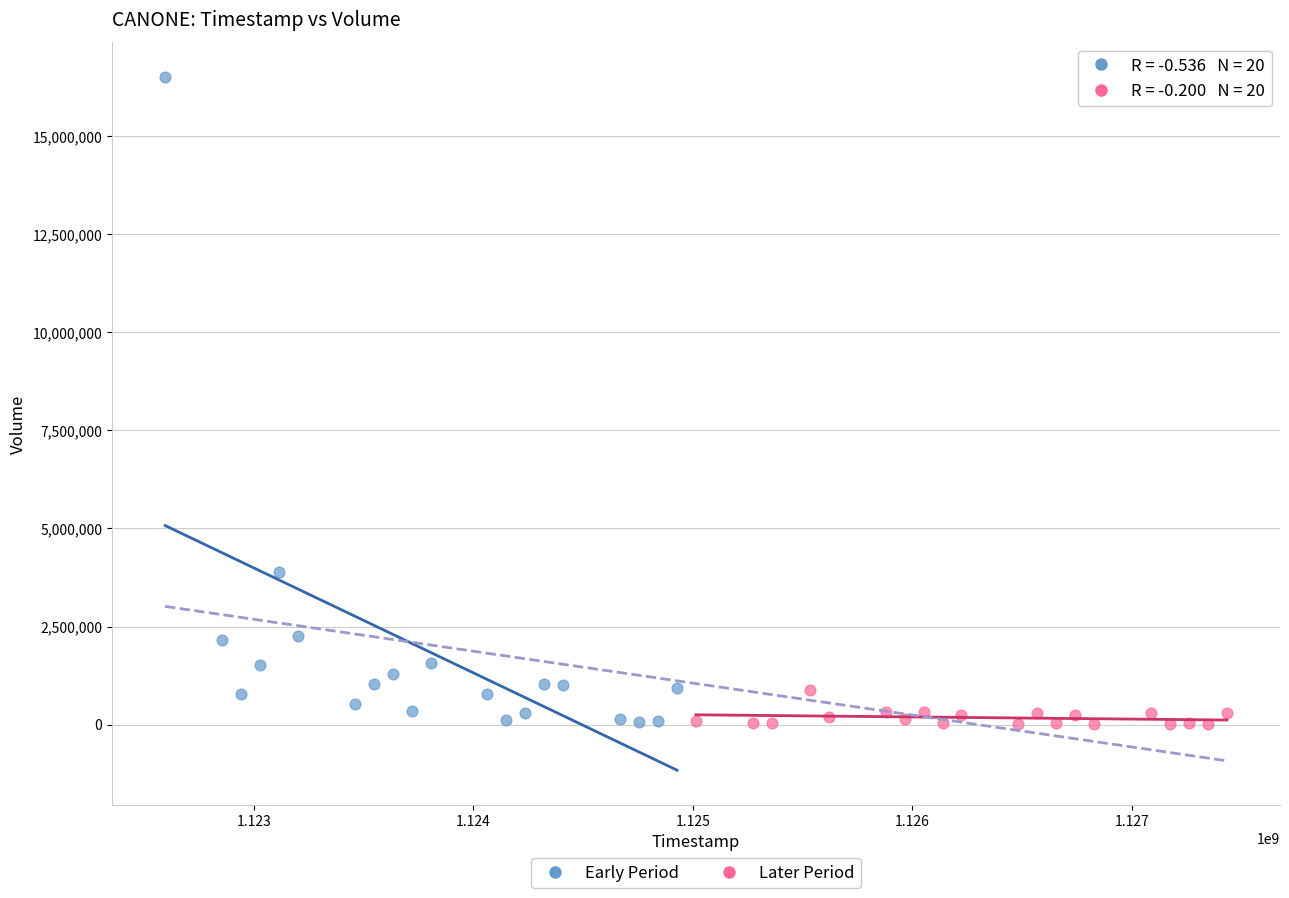

What are all the series names shown in the legend?

Early Period, Later Period